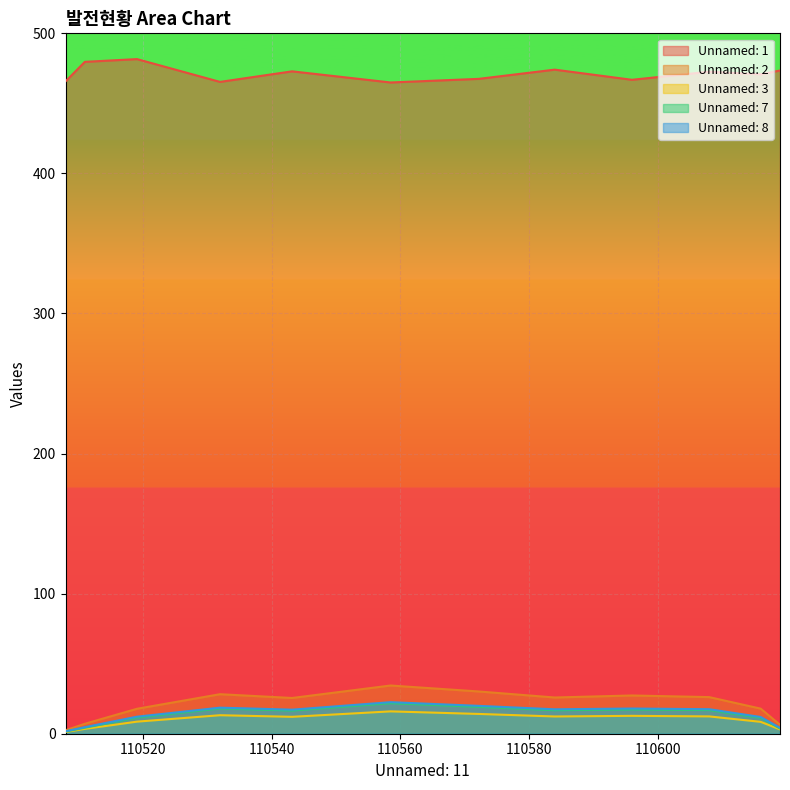

What is the spread (max minus min) of values at 110558.5?

449.0